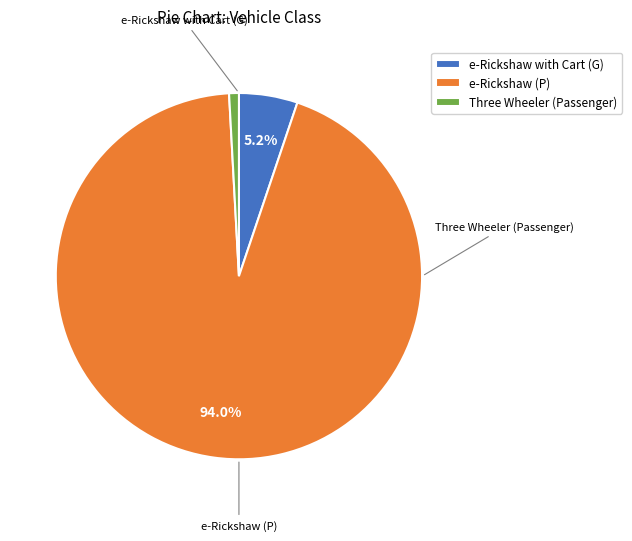

Between Three Wheeler (Passenger) and e-Rickshaw (P), which is larger?

e-Rickshaw (P)